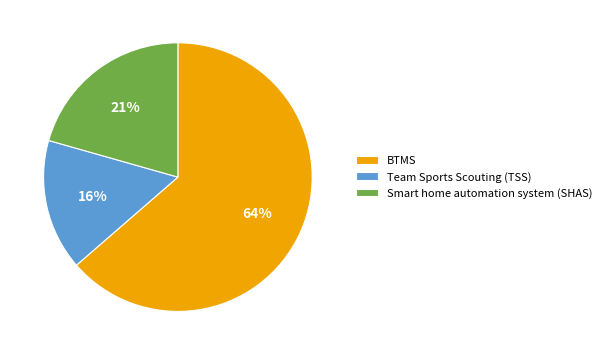

Is there any slice that represents more than half of the pie?

Yes